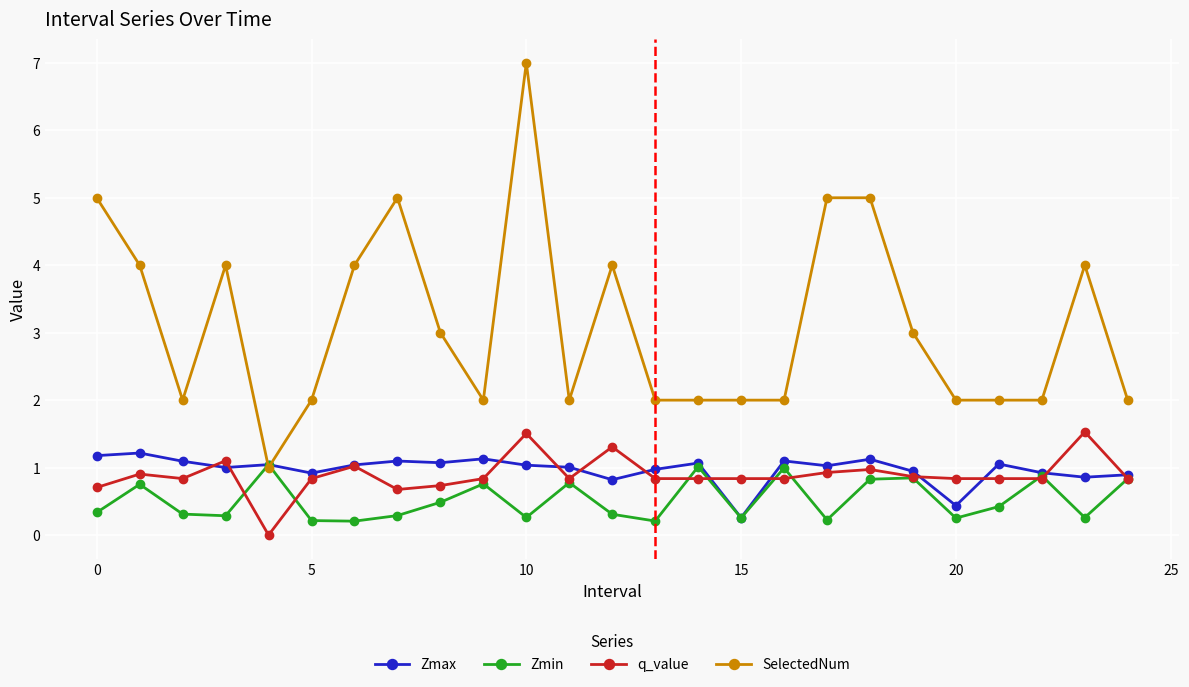

What is the value of the Zmax point at the 19th from the left?

1.1